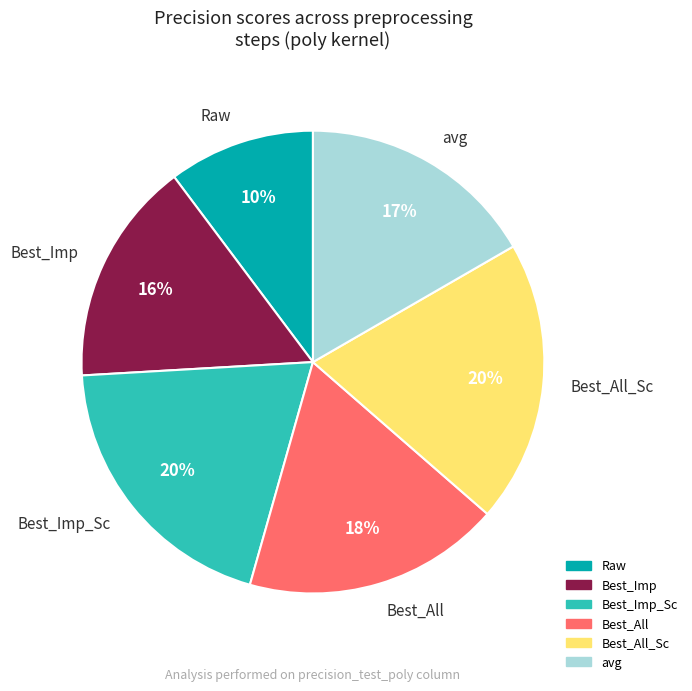

Does Best_Imp_Sc represent more than half of the total?

No